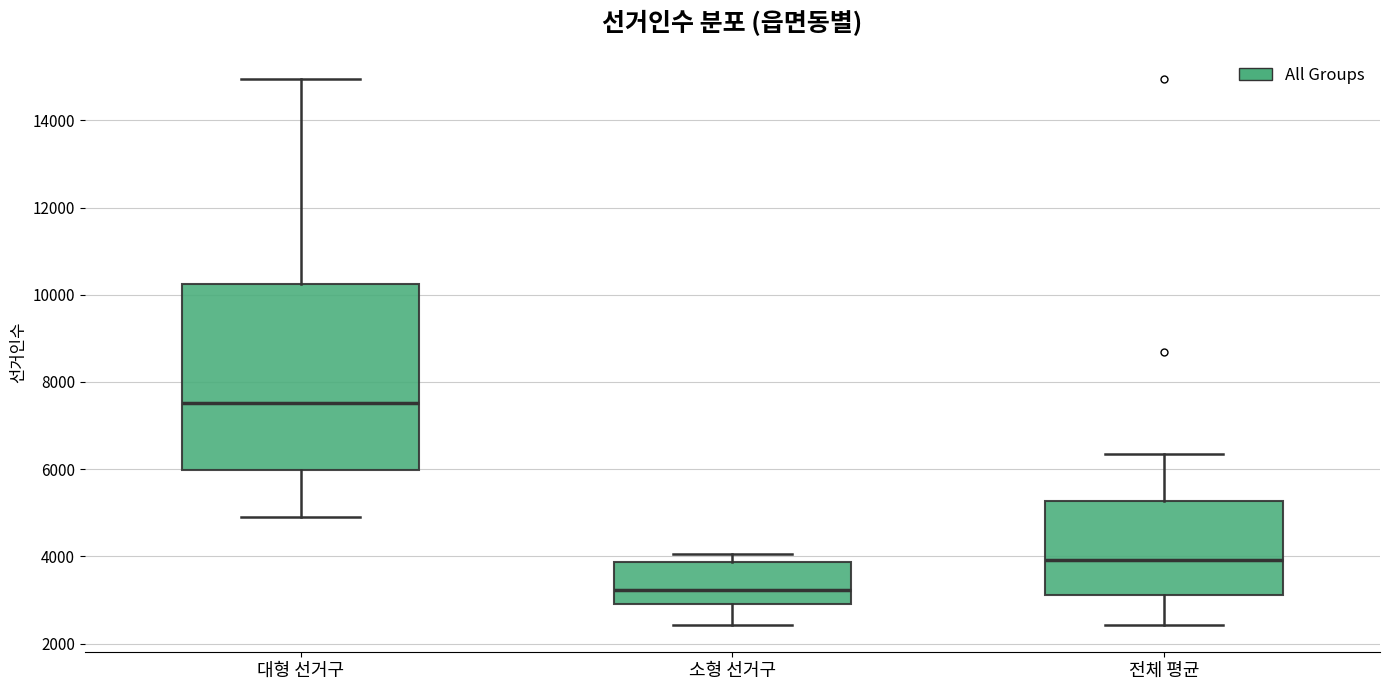

Which box is the tallest, from its lower edge to its upper edge?

대형 선거구